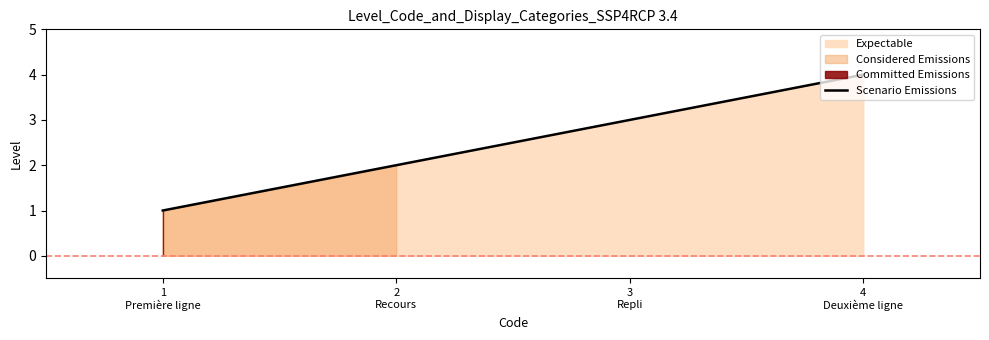

What position from the right is 3
Repli?

2